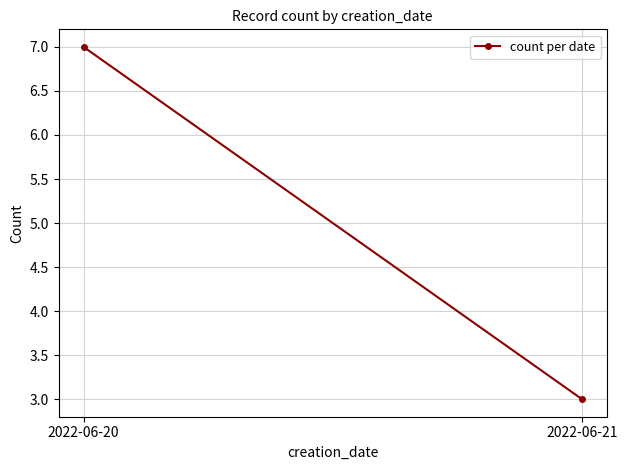

Count the values in the range 3 to 7.

2